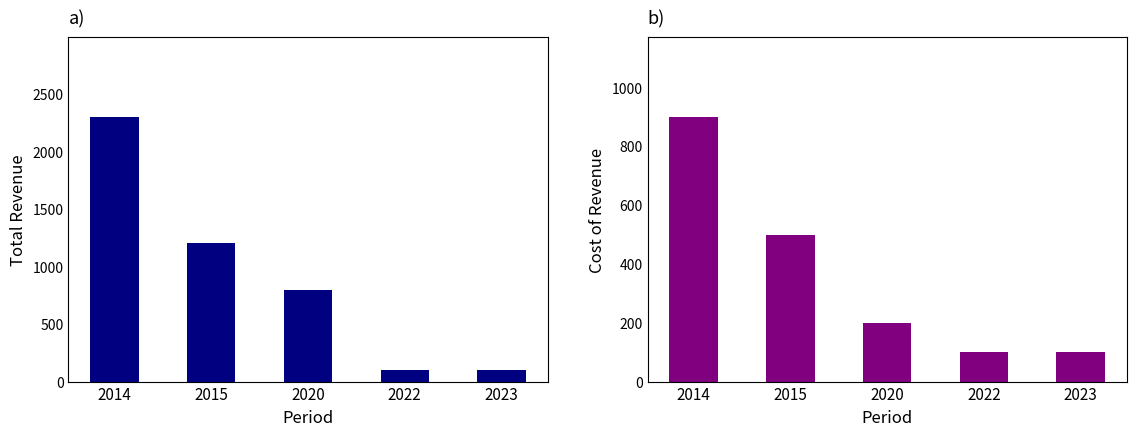

Which has a higher value, 2023 or 2014?

2014